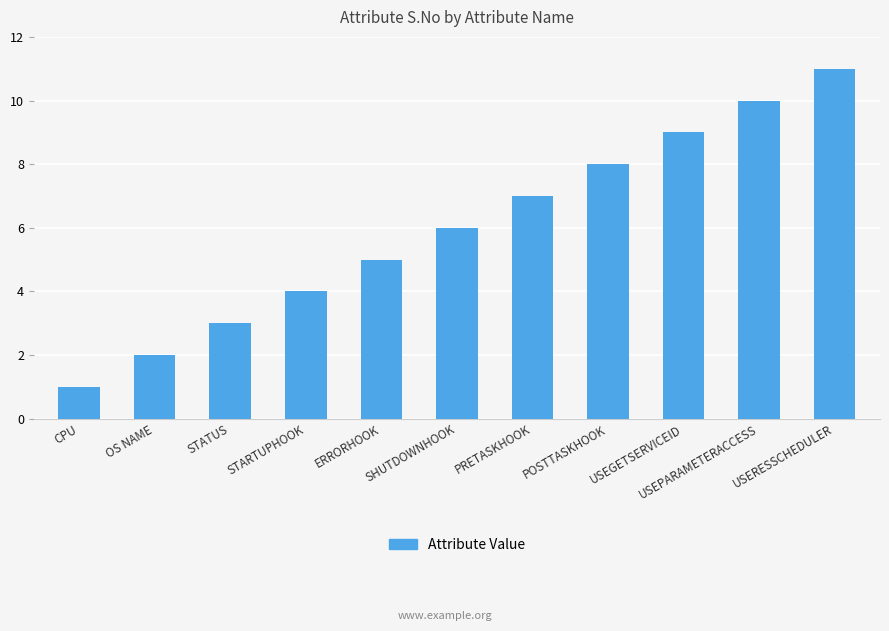

What position from the right is USERESSCHEDULER?

1